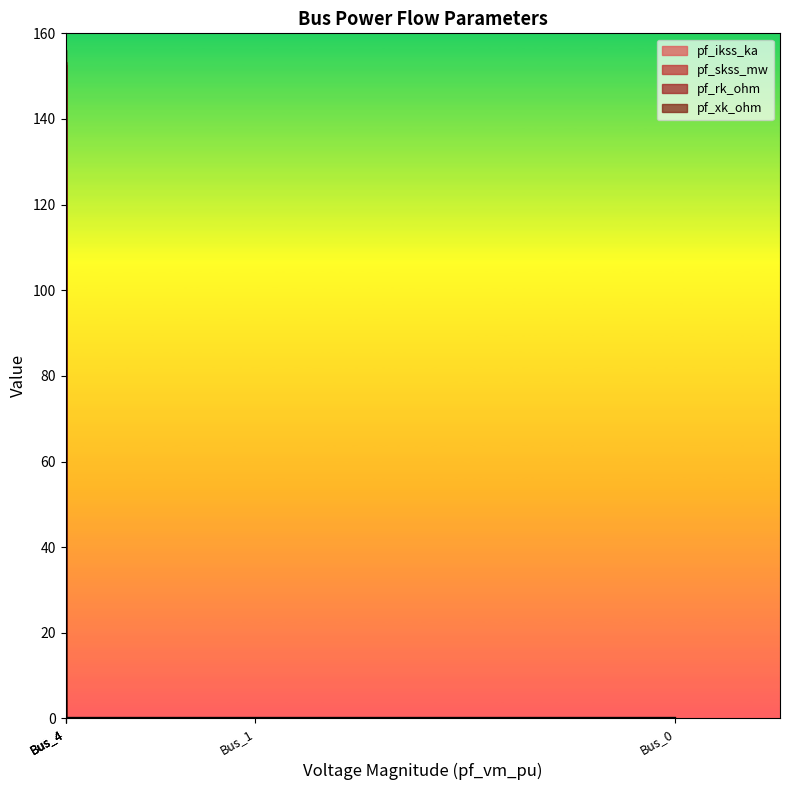

What is the difference between the maximum and minimum values in the pf_skss_mw series?

148.4